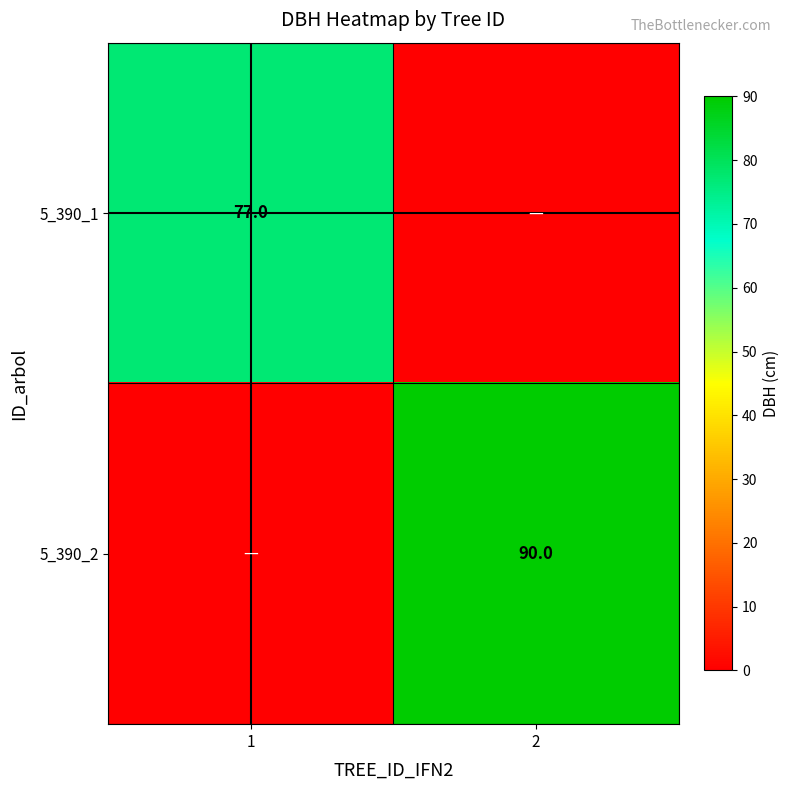

The 5_390_2 series shows 41 at 2. True or false?

False